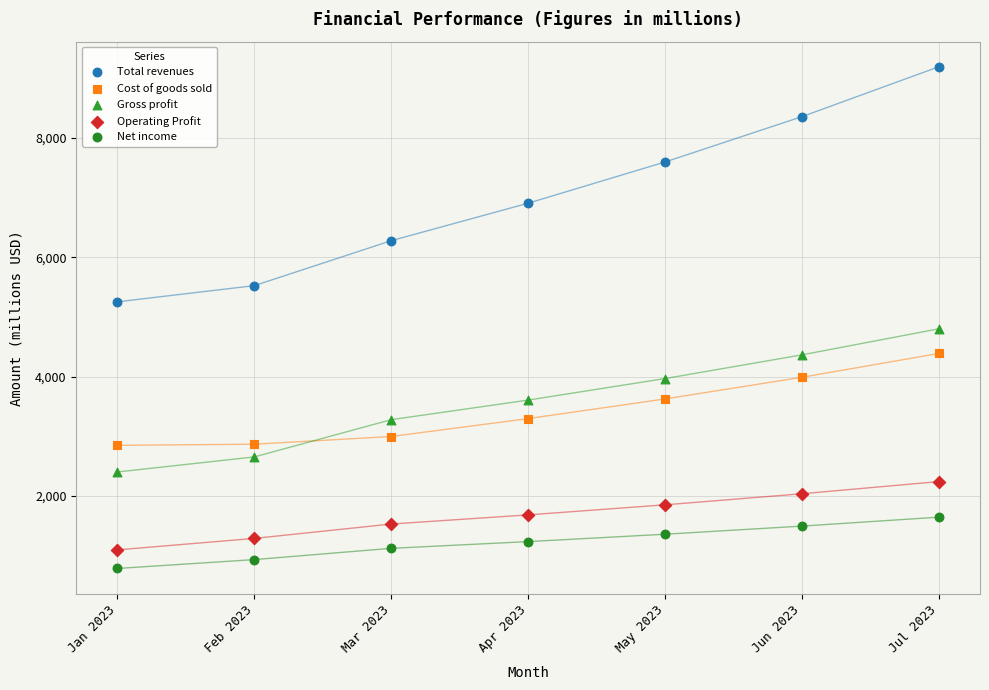

What is the X range (max minus min) for the scatter plot?

6.0